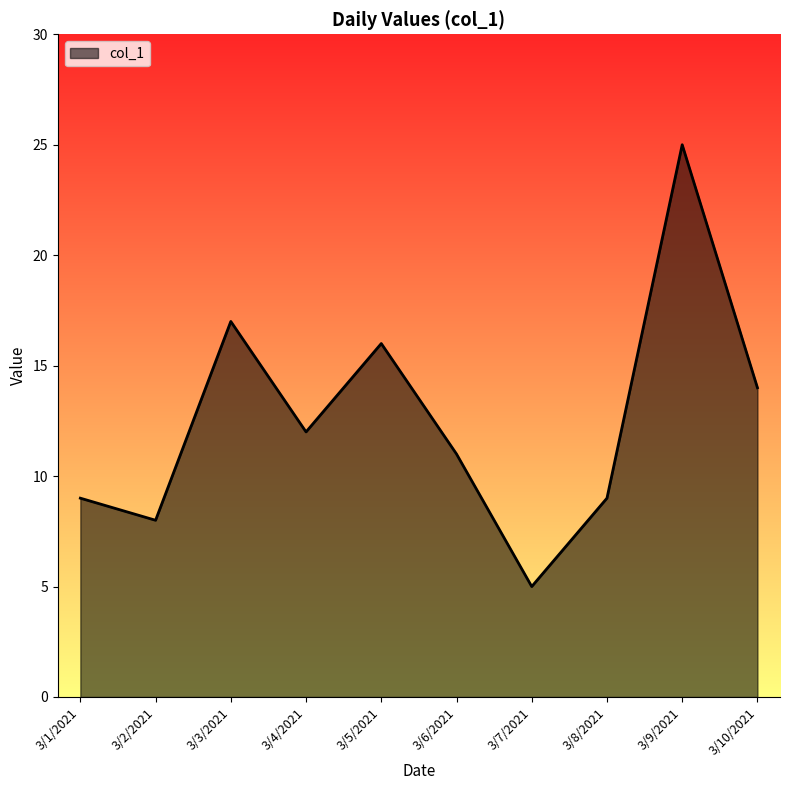

Approximately how many times larger is the value at 3/10/2021 compared to 3/6/2021?

1.3